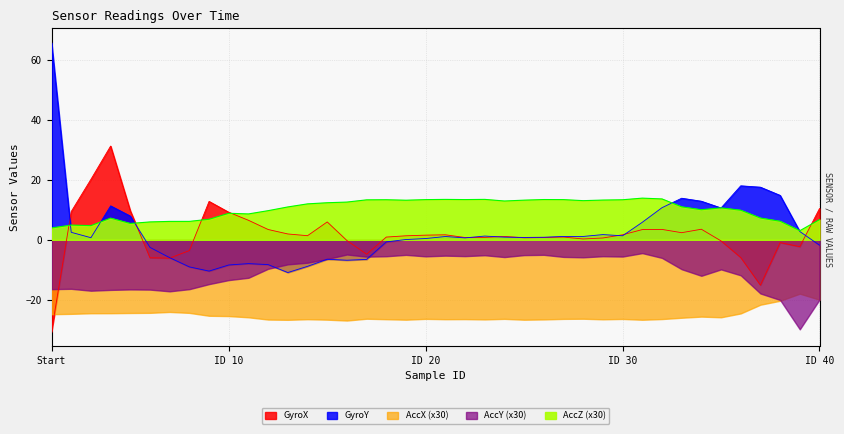

How many positive values does the GyroX series have?

29